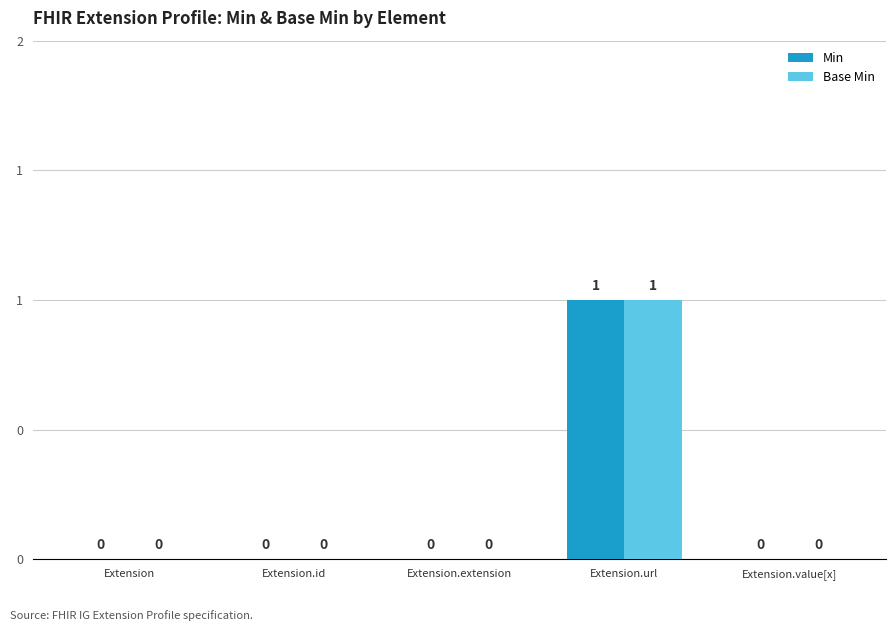

What are all the series names shown in the legend?

Min, Base Min